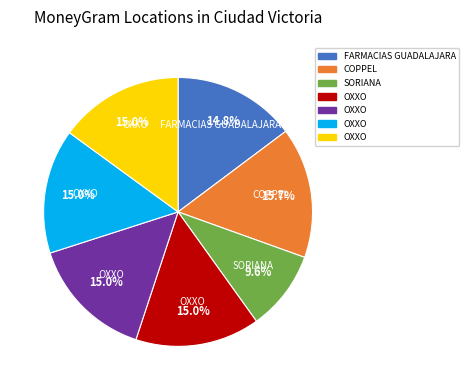

Is there any slice that represents more than half of the pie?

No